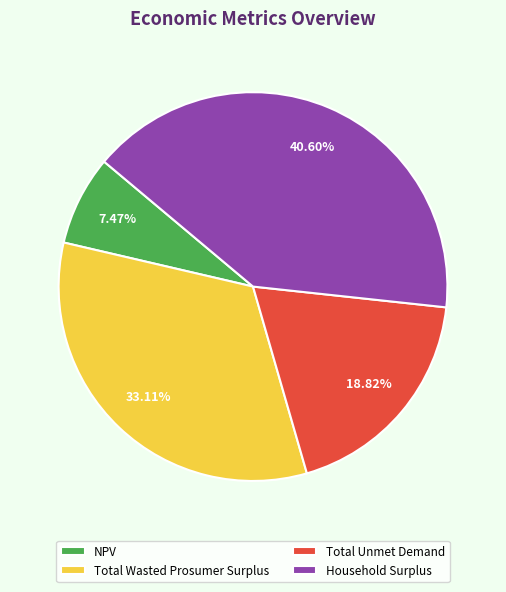

To the nearest percent, what is the difference between the Total Unmet Demand and NPV slice percentages?

11%